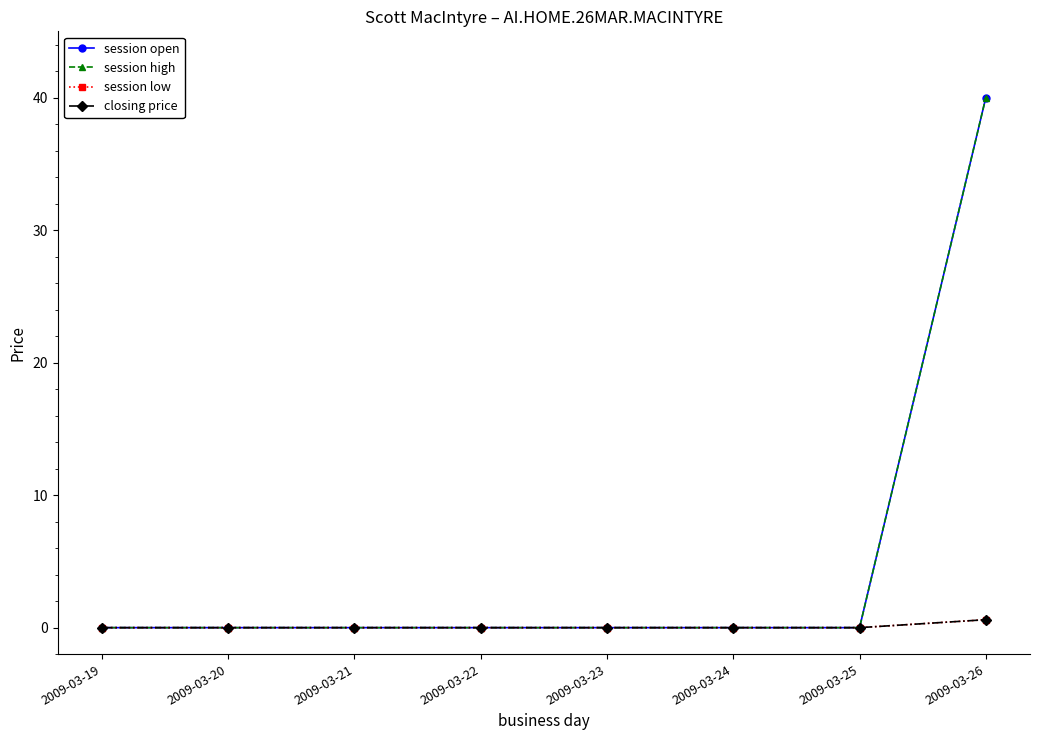

What is the spread (max minus min) of values at 2009-03-26?

39.4